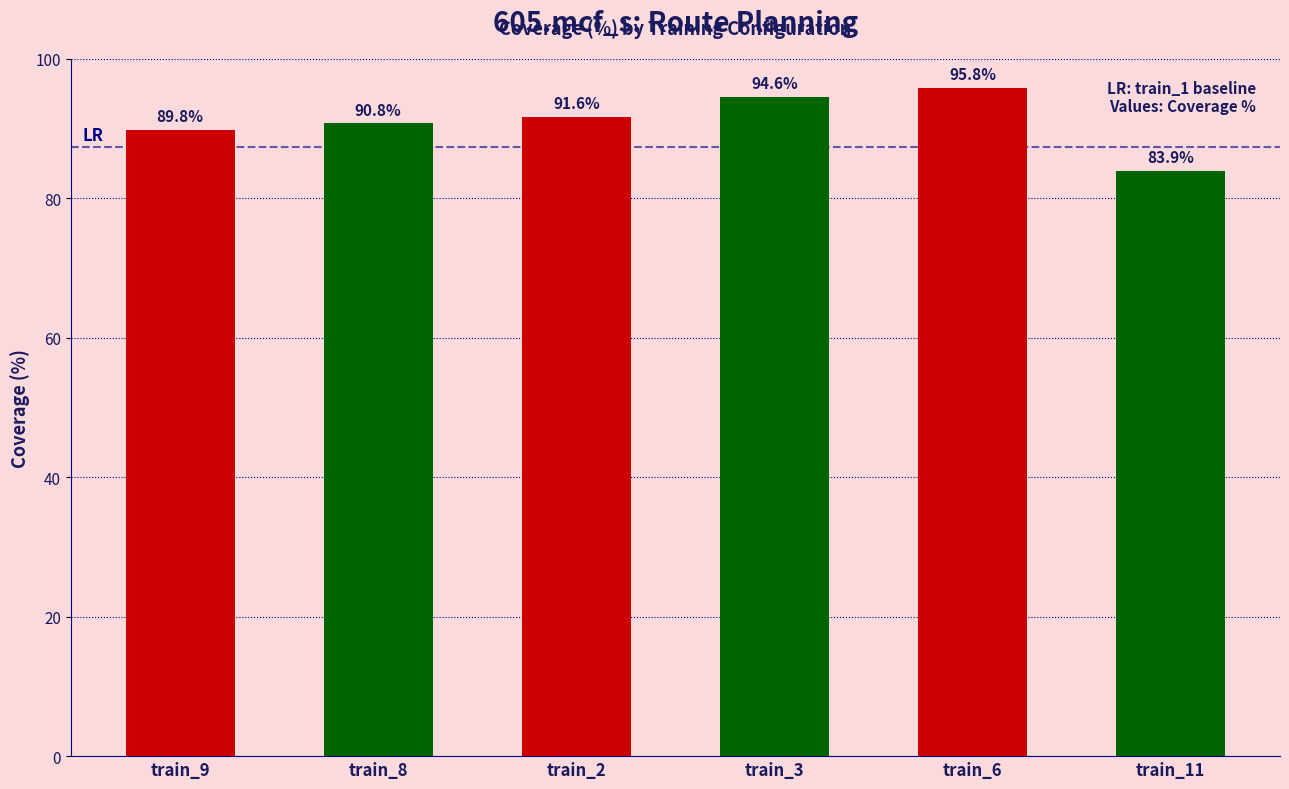

What position from the right is train_6?

2